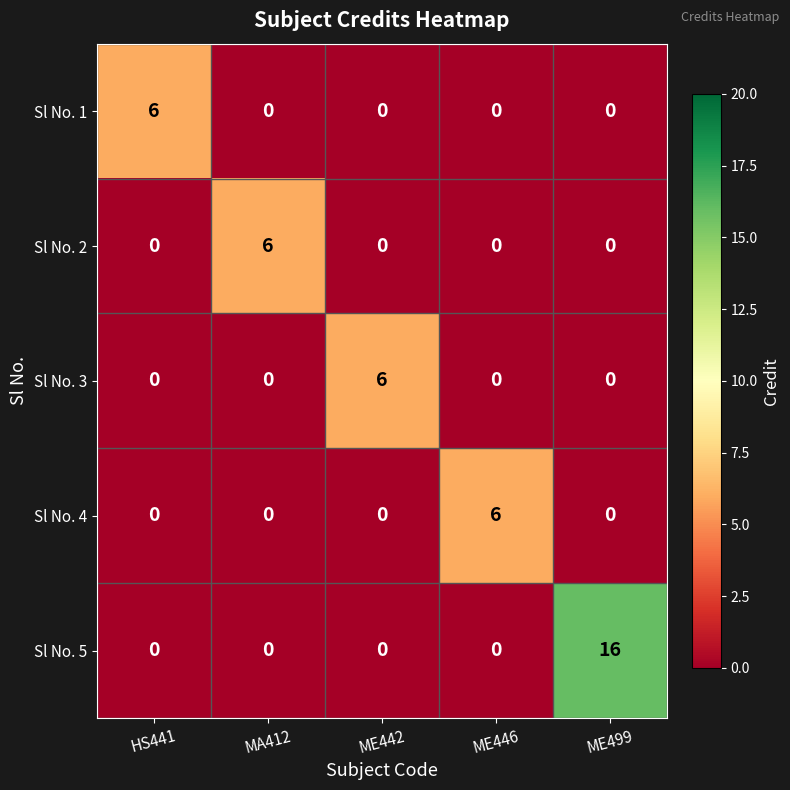

Reading left to right, what are all the values shown in this chart?

Sl No. 1: 6	0	0	0	0
Sl No. 2: 0	6	0	0	0
Sl No. 3: 0	0	6	0	0
Sl No. 4: 0	0	0	6	0
Sl No. 5: 0	0	0	0	16